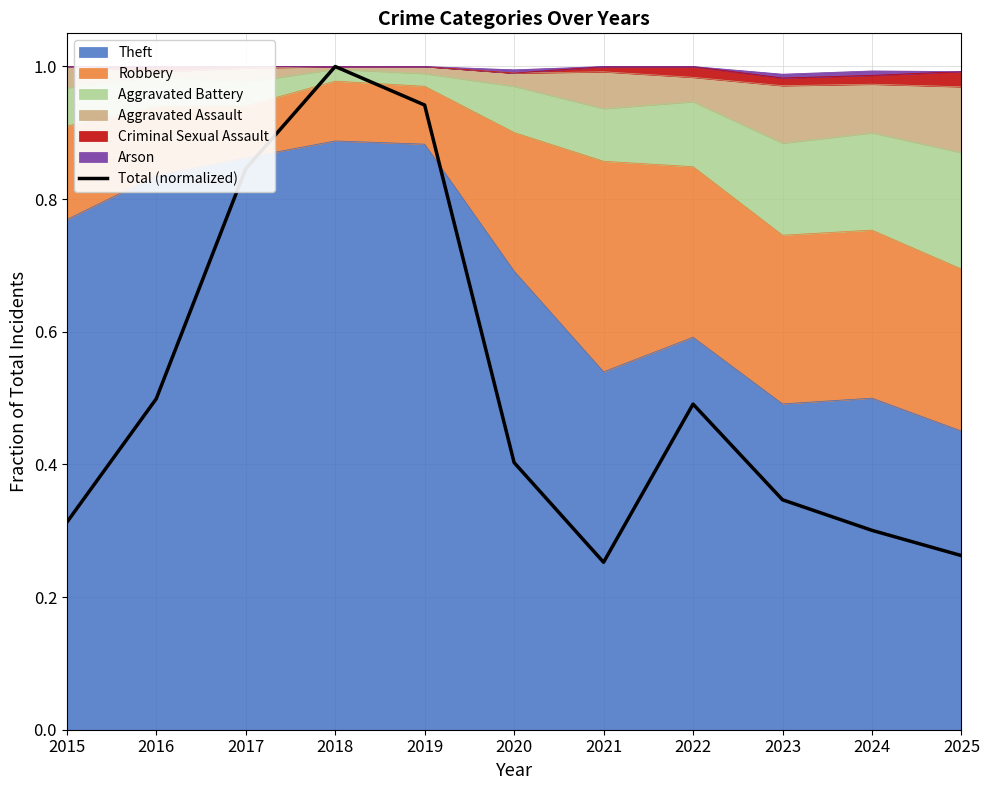

Reading right to left, list all the values displayed in this chart.

0.3	0.3	0.3	0.5	0.3	0.4	0.9	1.0	0.8	0.5	0.3